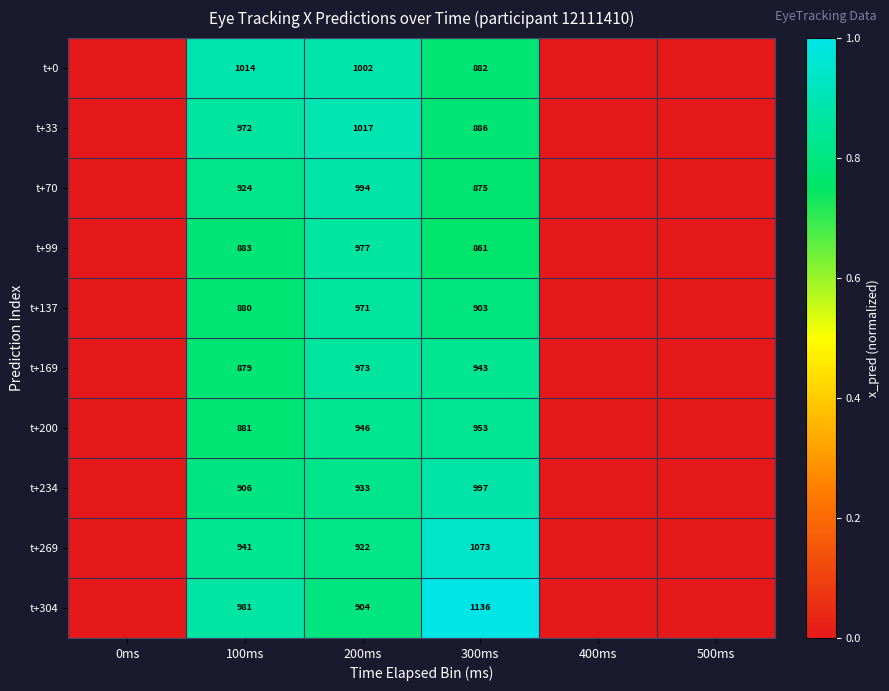

What is the sum of the t+169 values at 100ms and 300ms?

1822